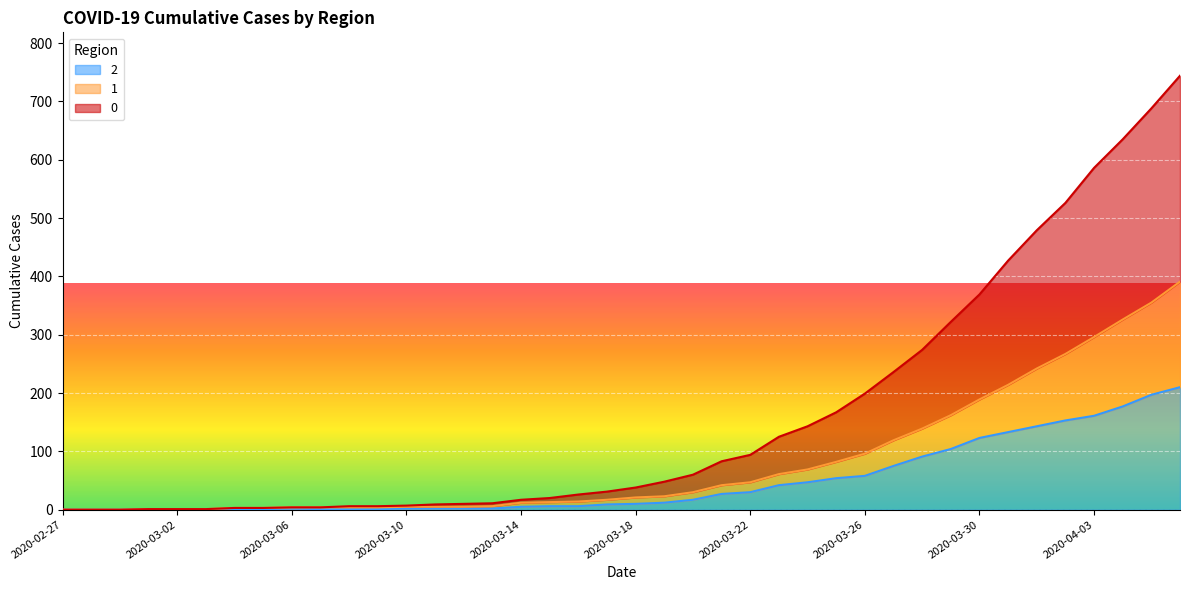

Is it true that 1 equals 2 at 2020-03-01?

False